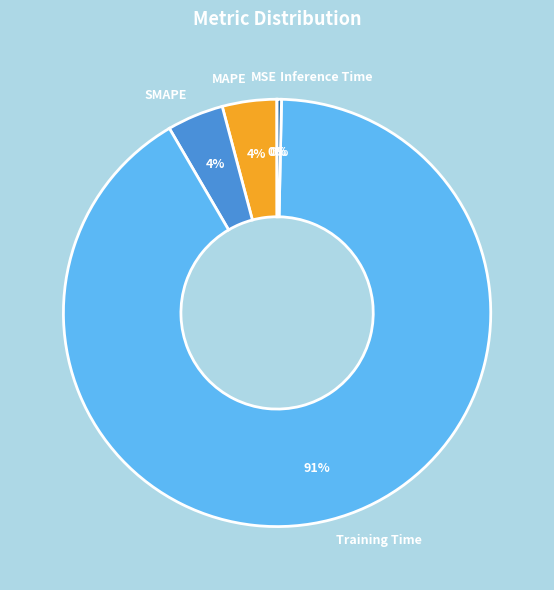

Between Inference Time and Training Time, which is larger?

Training Time